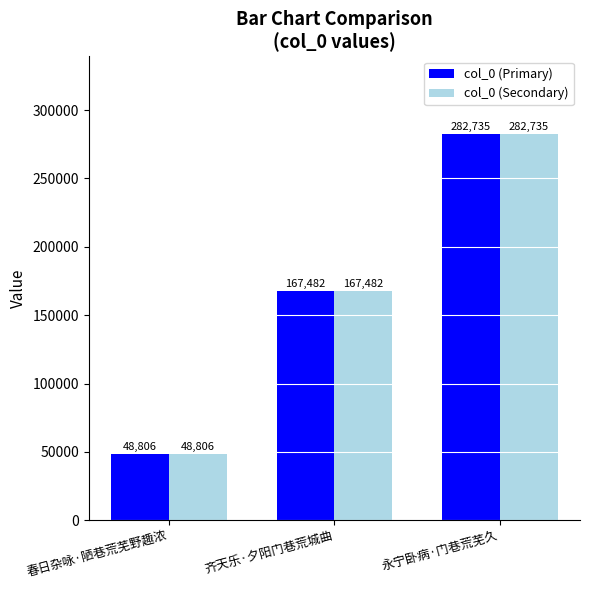

At which category is the sum across all series the highest?

永宁卧病·门巷荒芜久